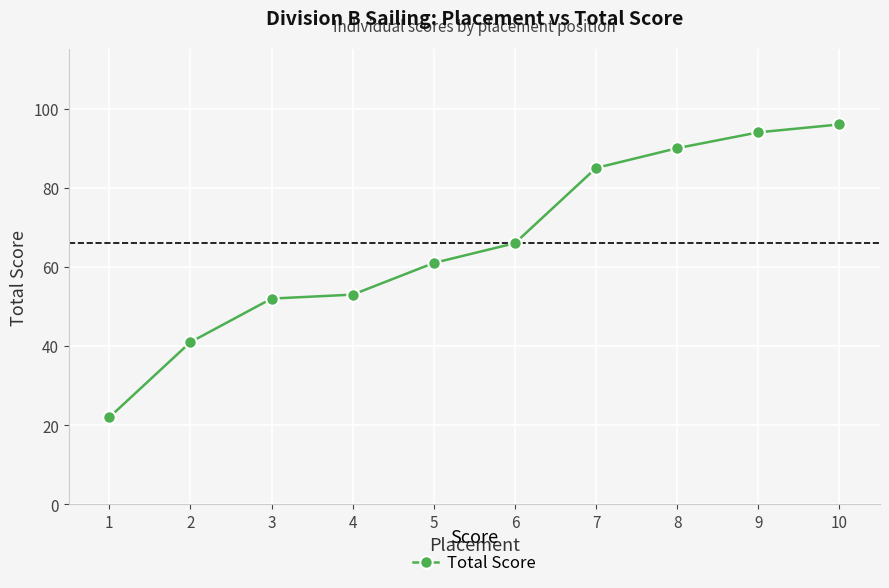

What is the smallest value displayed?

22